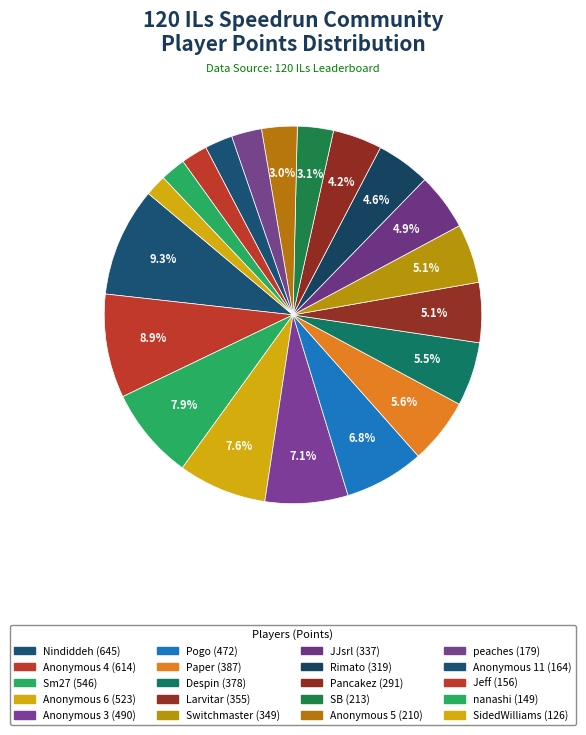

How many segments does this pie chart have?

20